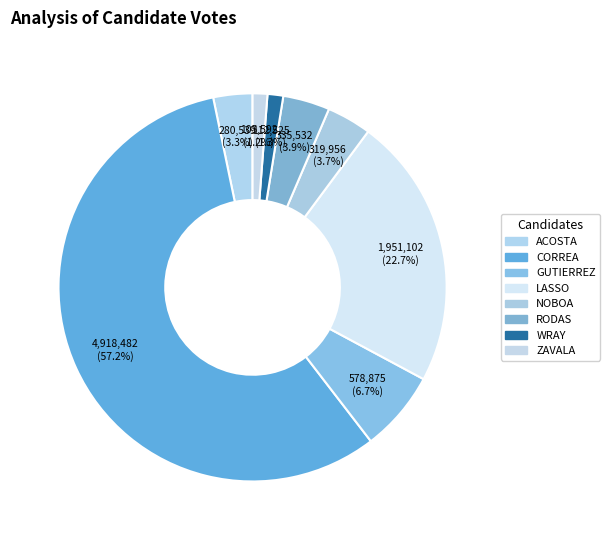

Is there any slice that represents more than half of the pie?

Yes